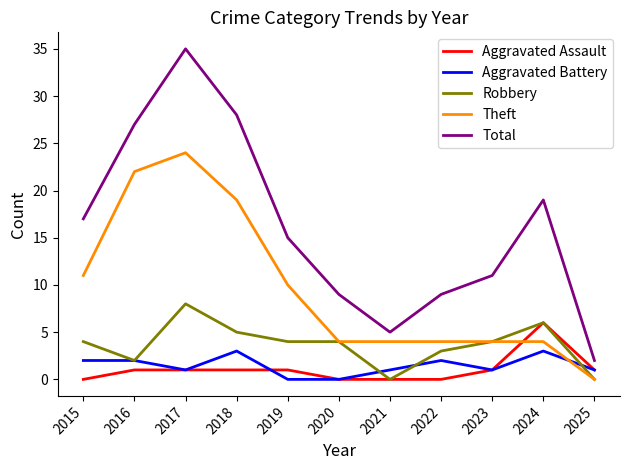

What is the total value across all series at 2022?

18